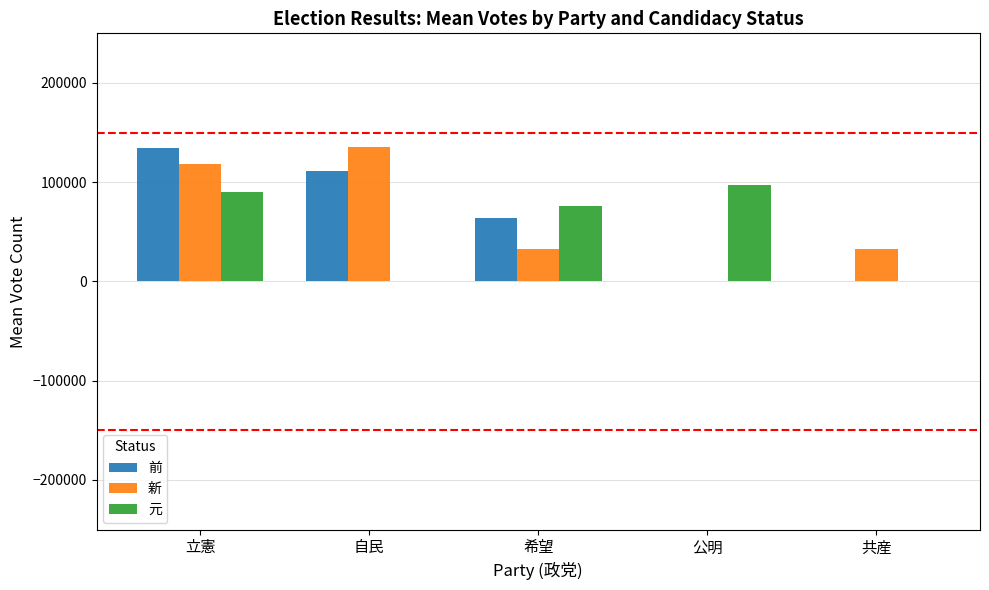

Read the 新 value at 共産.

33025.9